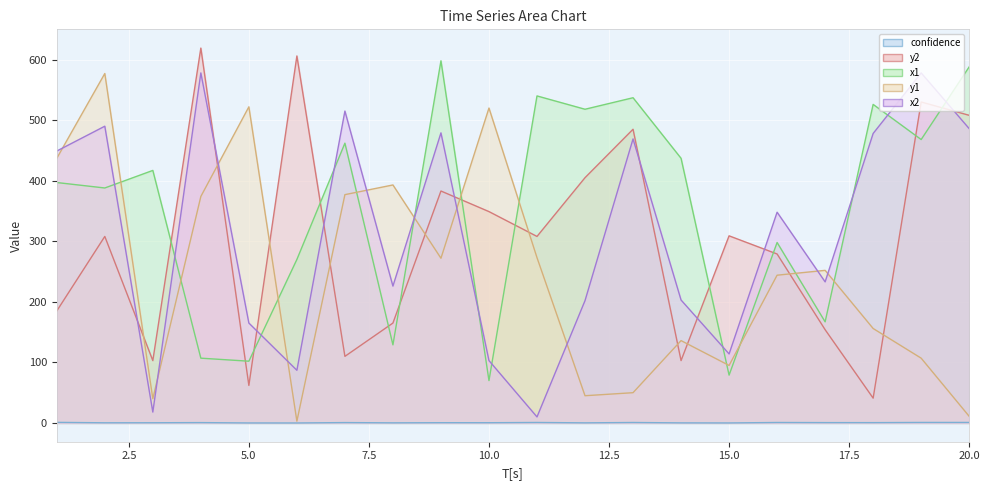

True or false: y2 and x1 intersect in this chart.

True